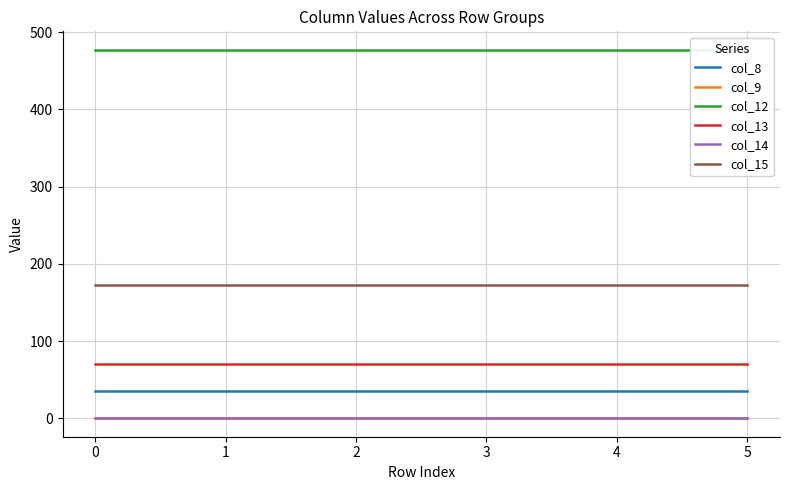

What is the sum of all col_13 values?

421.5